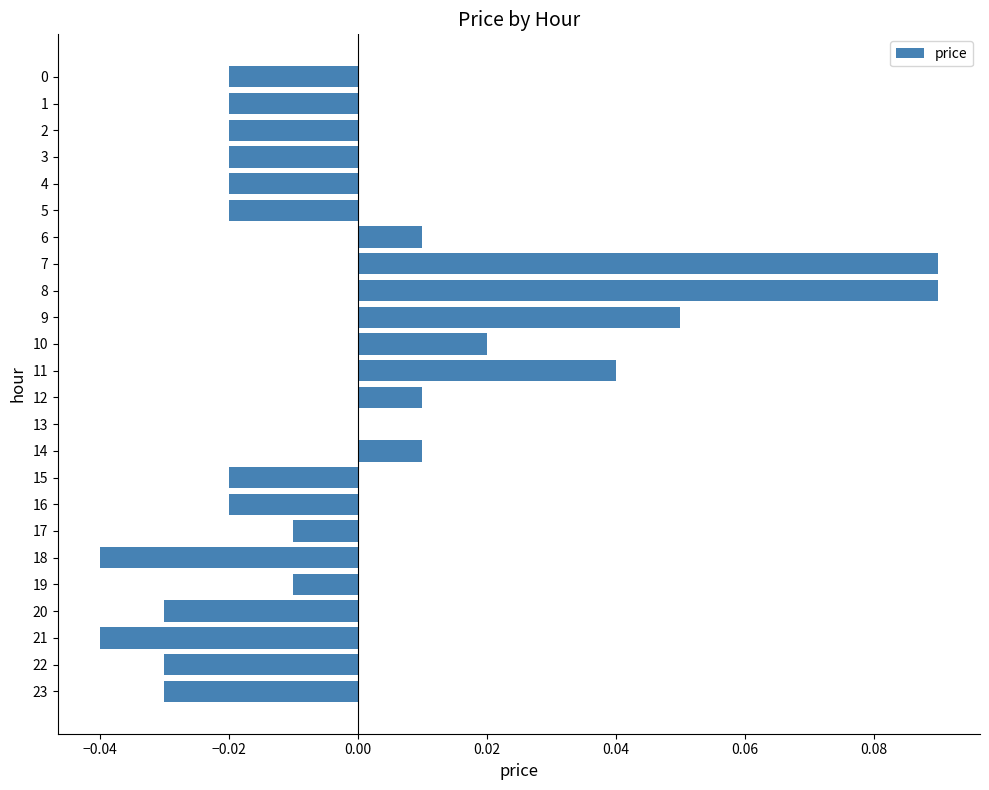

Which has a higher value, 4 or 22?

4